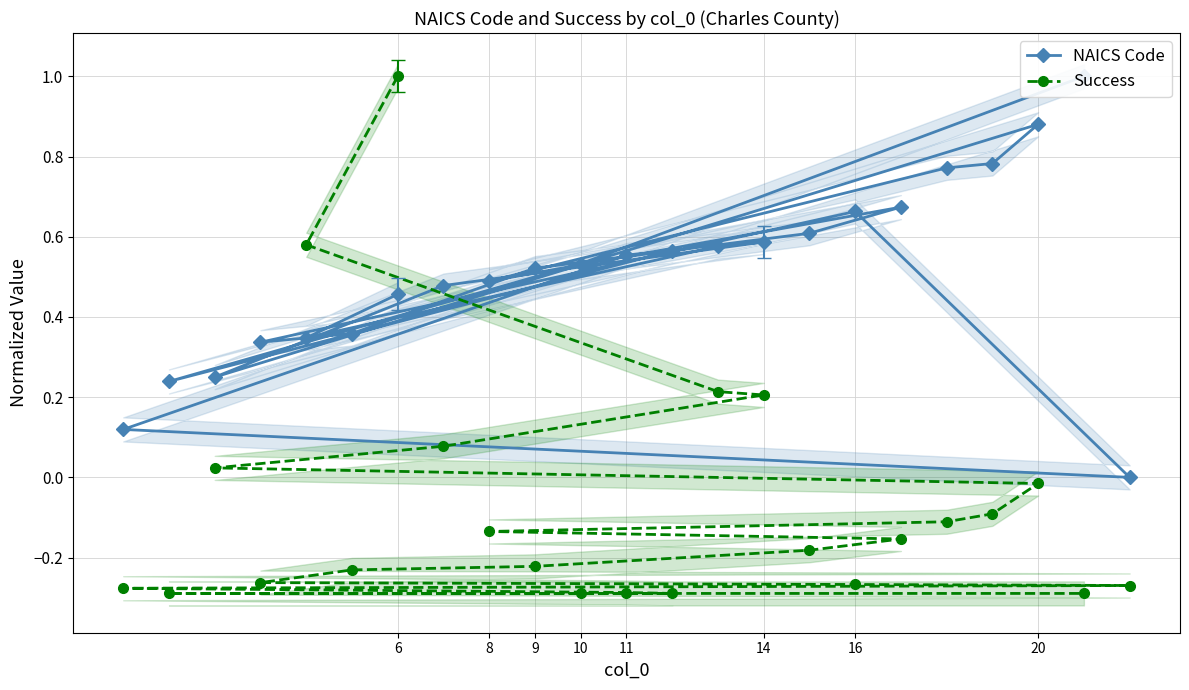

Rank the series by their average value, from lowest to highest.

Success, NAICS Code